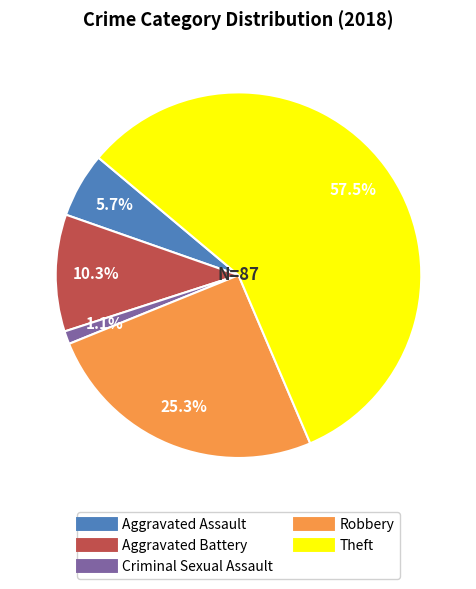

Is there any slice that represents more than half of the pie?

Yes